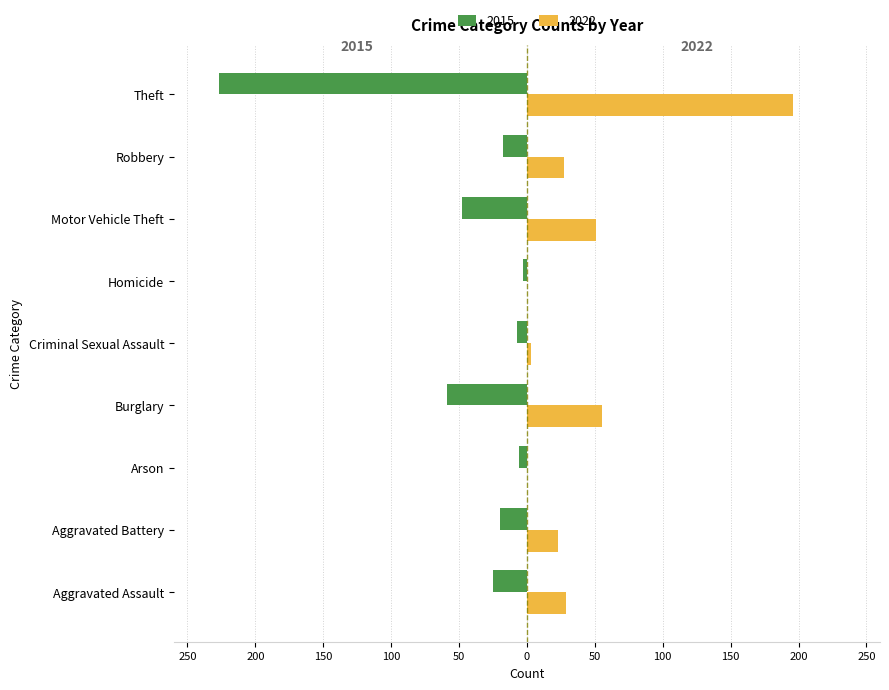

What is the spread (max minus min) of values at Aggravated Assault?

54